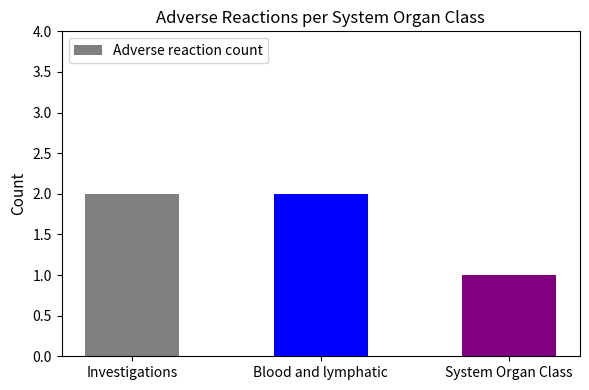

Which category has the lowest value across all series?

System Organ Class